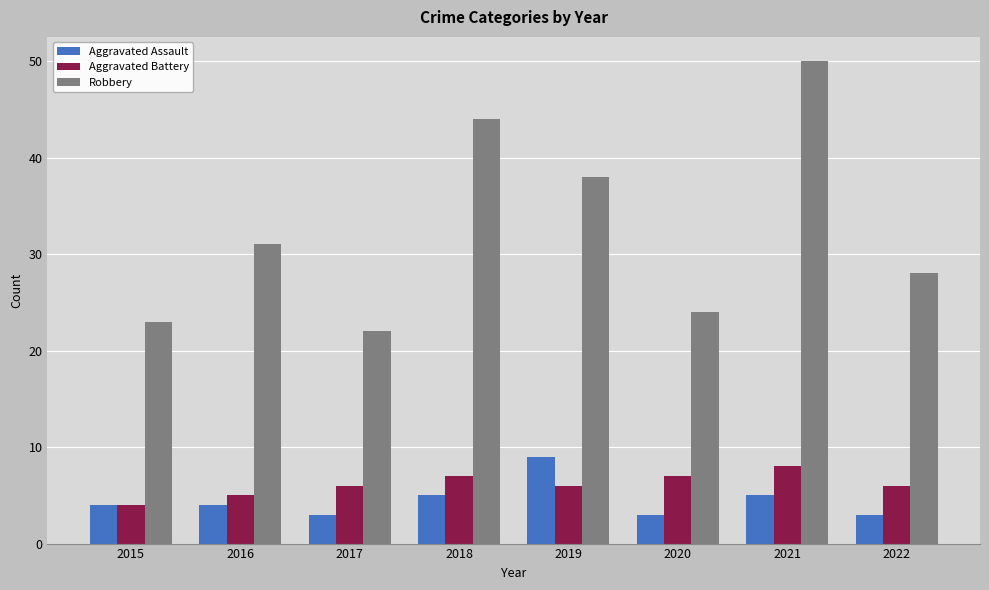

Count the number of categories in the chart.

8